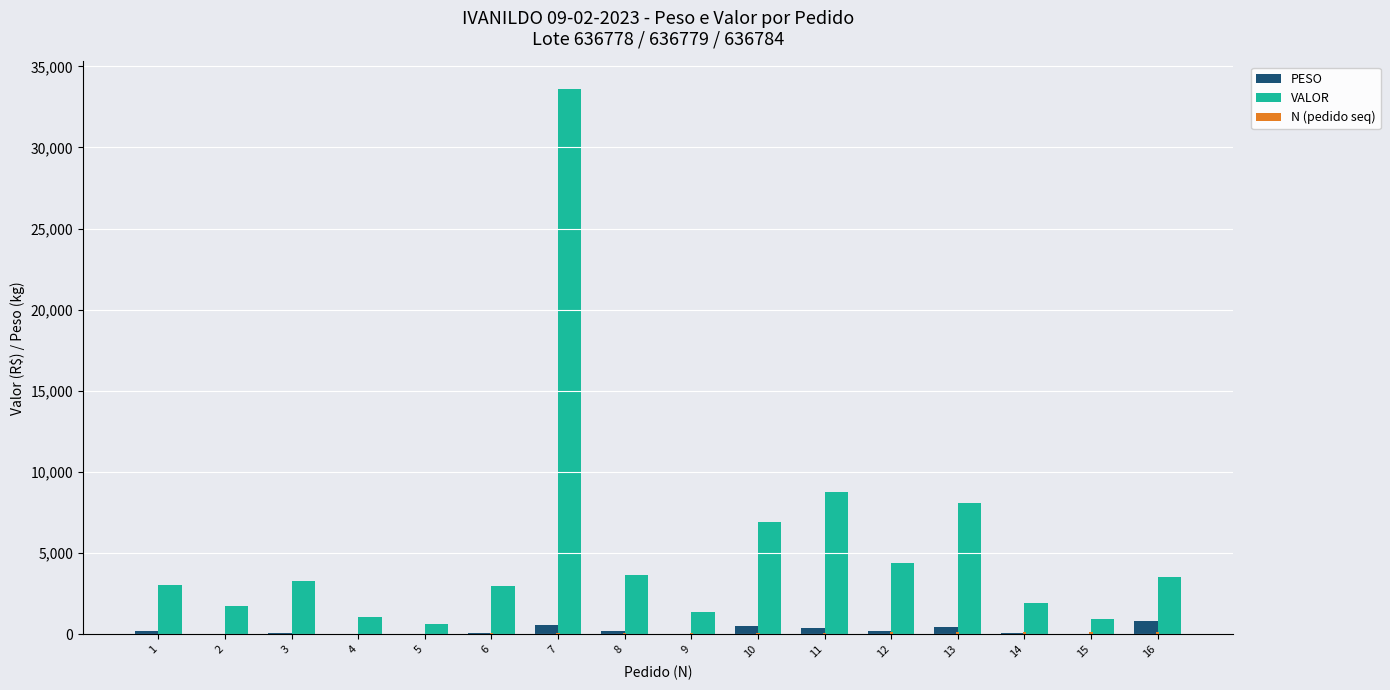

Reading left to right, list all the values displayed in this chart.

PESO: 1=211.7	2=46.4	3=90.0	4=20.7	5=16.5	6=95.7	7=569.4	8=221.3	9=43.0	10=507.0	11=420.0	12=210.0	13=465.2	14=80.7	15=20.1	16=828.7
VALOR: 1=3019.2	2=1729.3	3=3310.4	4=1048.5	5=619.9	6=3005.6	7=33619.8	8=3670.8	9=1370.5	10=6900.0	11=8790.0	12=4395.0	13=8088.5	14=1938.1	15=970.6	16=3559.4
N (pedido seq): 1=0.0	2=0.0	3=0.0	4=0.0	5=0.0	6=0.0	7=0.0	8=0.0	9=0.0	10=0.0	11=0.0	12=0.0	13=0.0	14=0.0	15=0.0	16=0.0